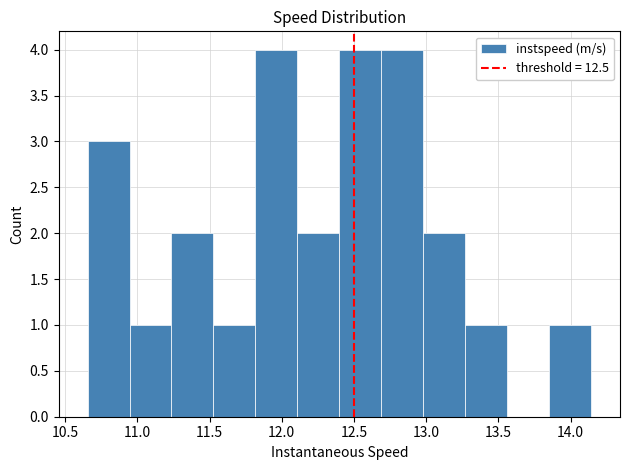

What is the height of the bar covering 12.10 to 12.40 on the x-axis? Neither the bar edges nor the heights are printed on the chart, so give them approximately, as read against the axes.

2